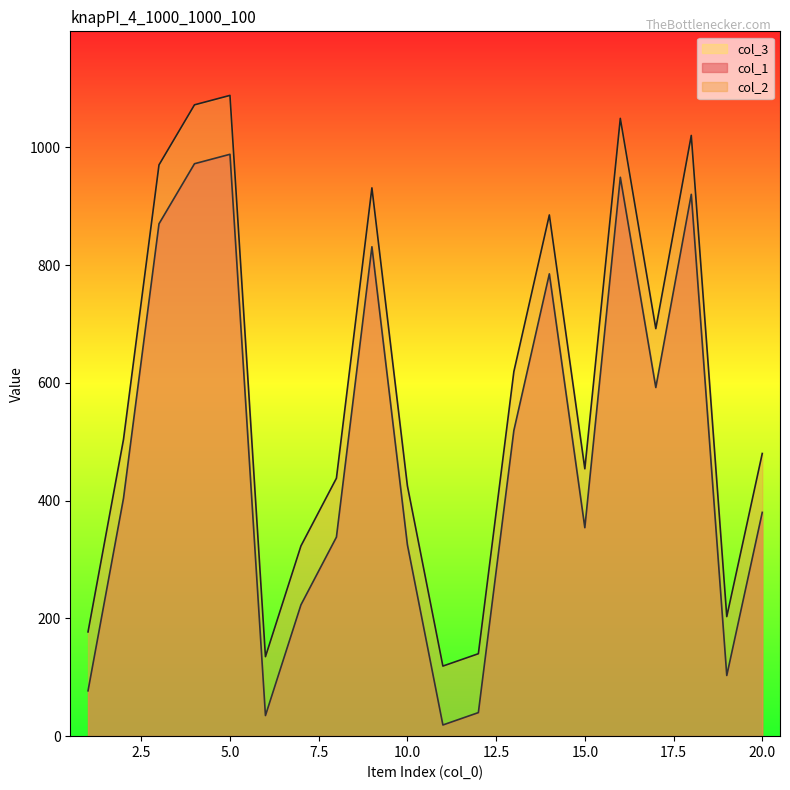

Reading left to right, extract all data points from this chart.

col_1: 77	404	870	972	988	35	223	338	831	325	19	40	519	785	354	949	592	920	103	380
col_2: 177	504	970	1072	1088	135	323	438	931	425	119	140	619	885	454	1049	692	1020	203	480